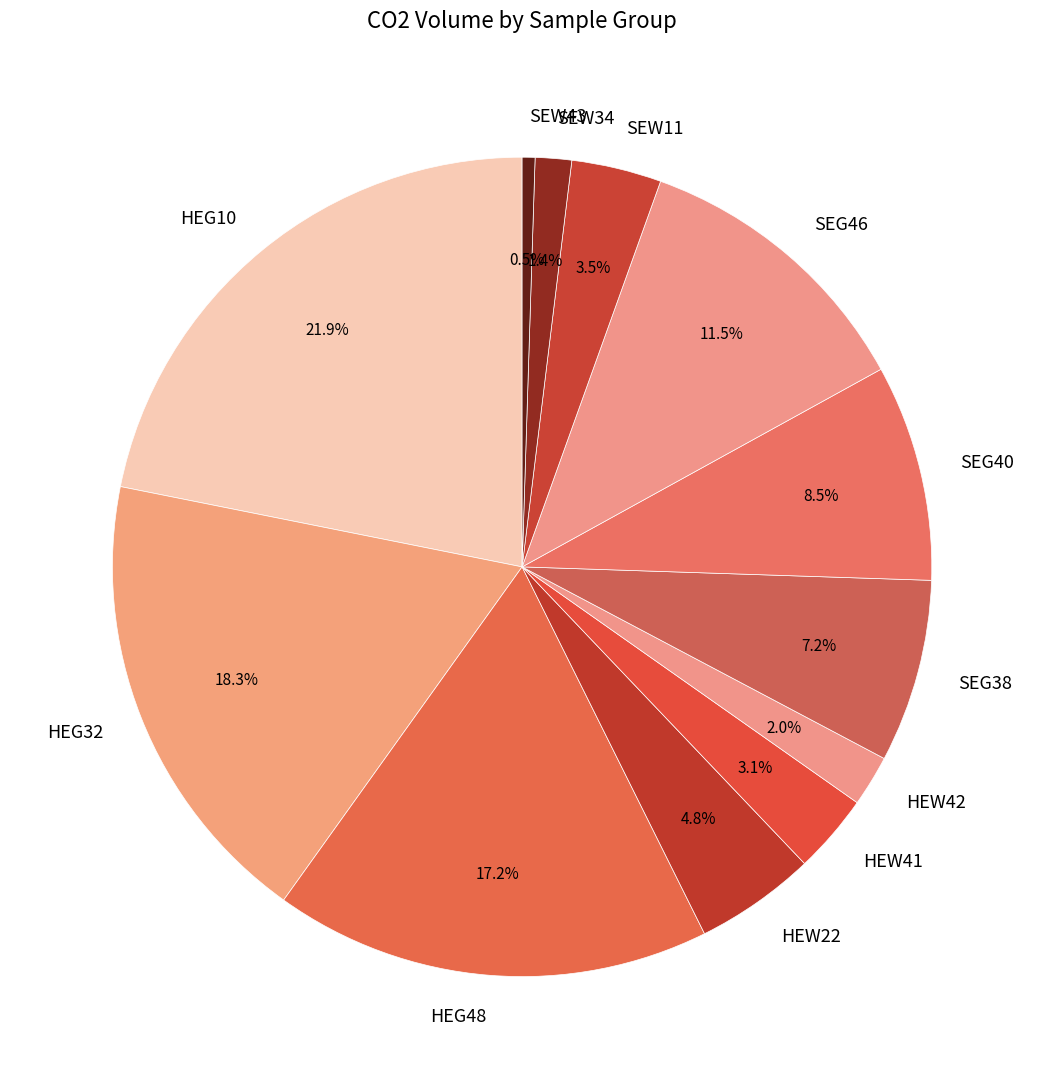

Which category has the smallest portion of the pie?

SEW43